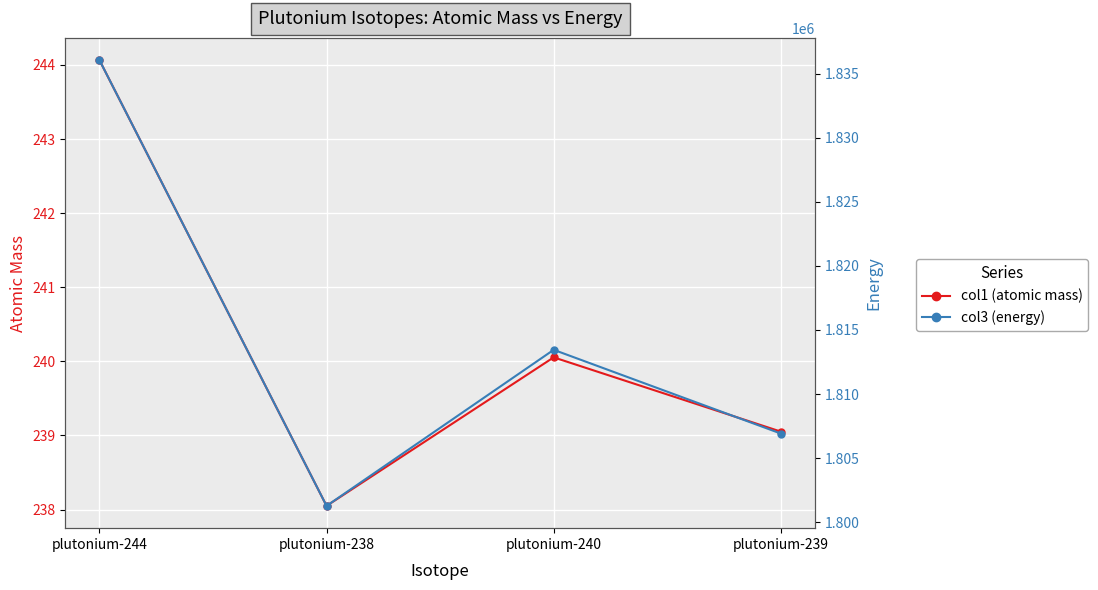

What is the lowest value of the col3 (energy) series?

1801269.7